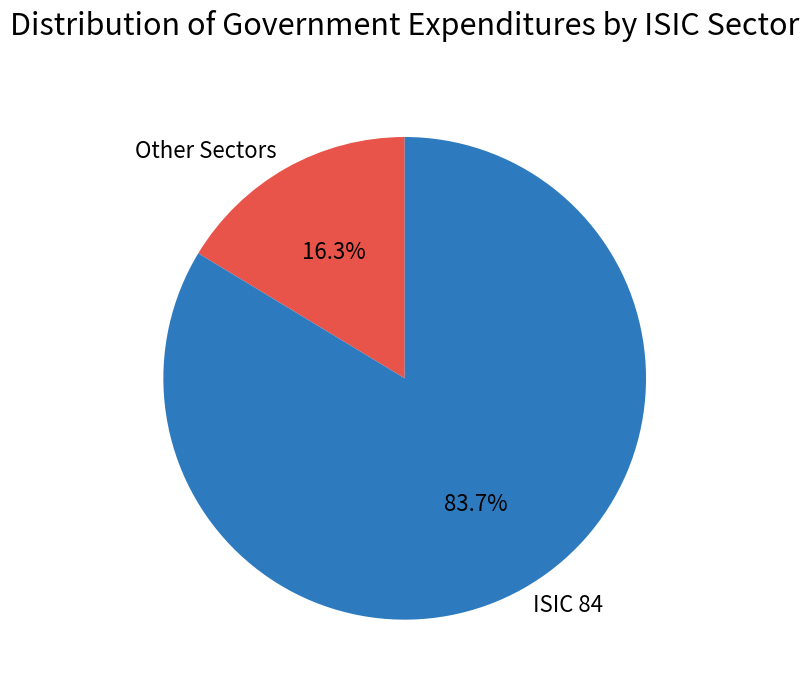

Is ISIC 84 the majority of the pie?

Yes